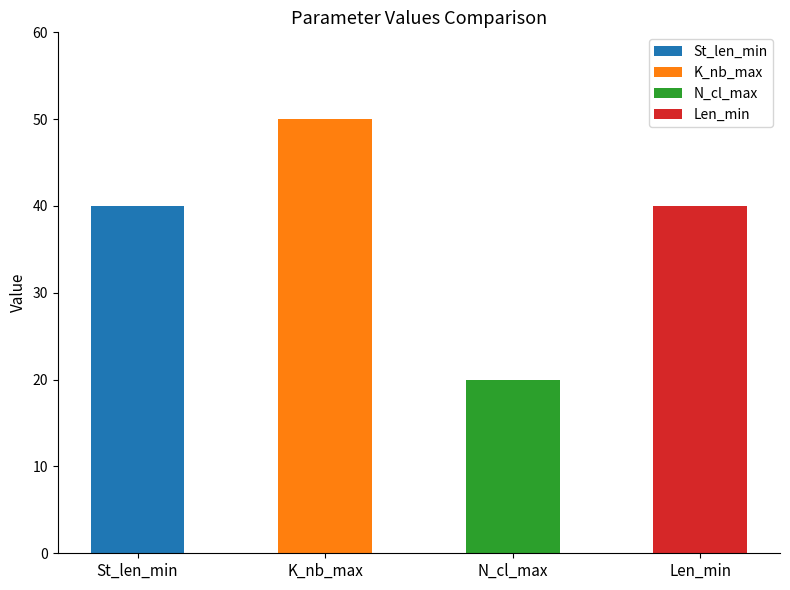

Is it true that the value at K_nb_max is 50?

True